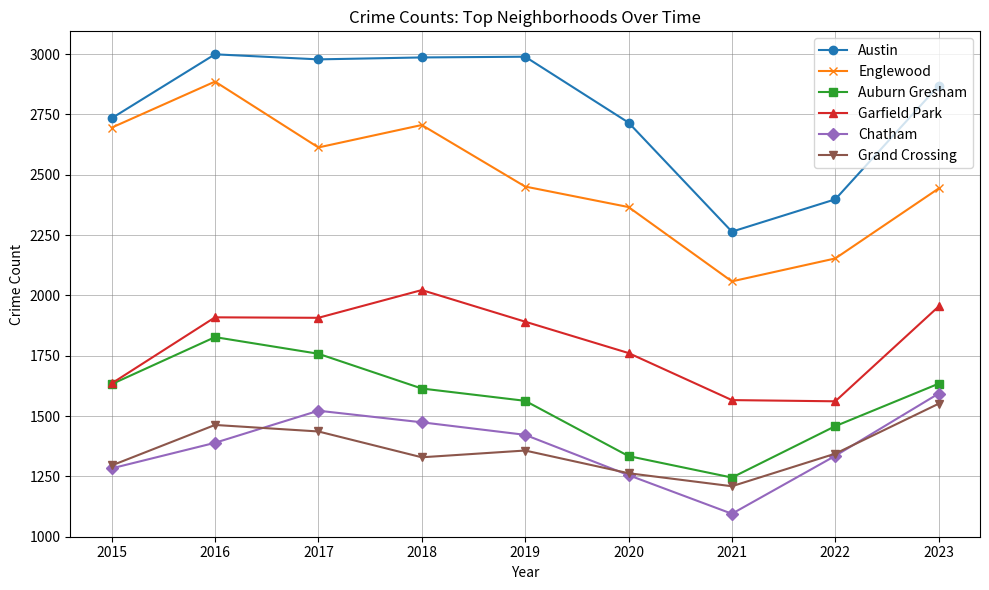

Which series changed the most between 2016 and 2022?

Englewood